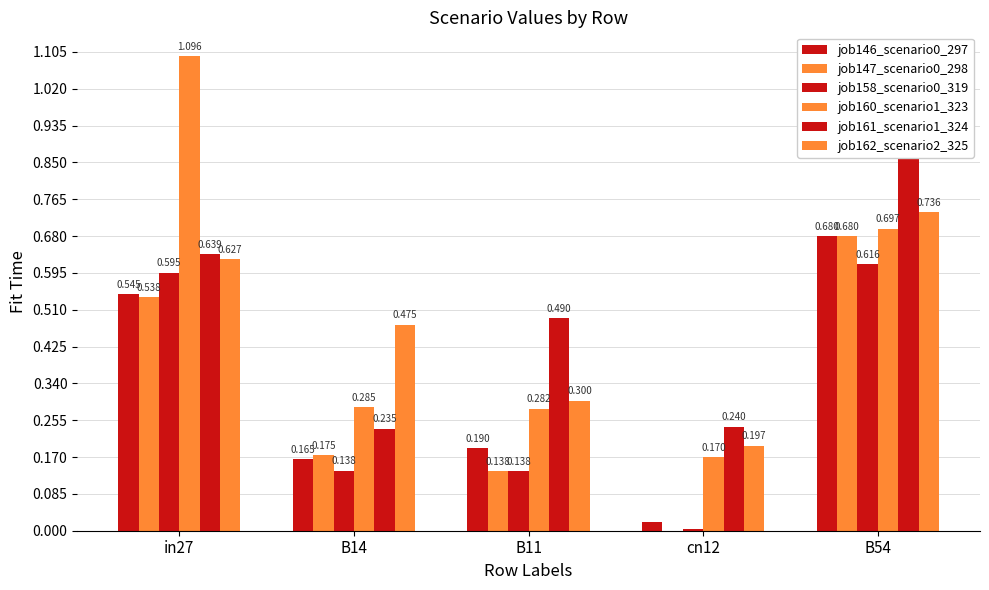

What is the difference between the second highest and second lowest values in the job146_scenario0_297 series?

0.4